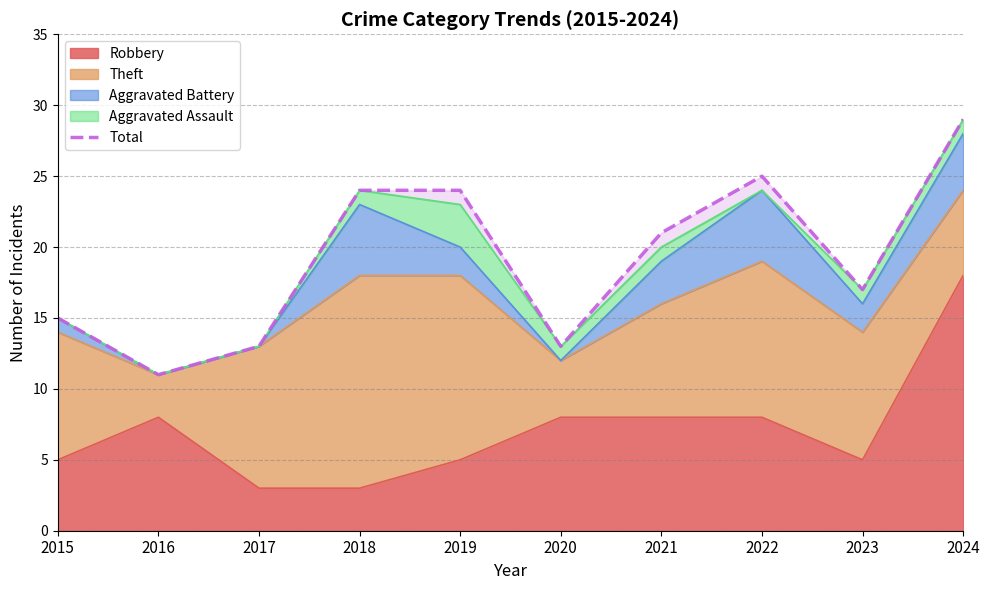

How many interior local valleys (lower than both neighbors) does the data have?

3